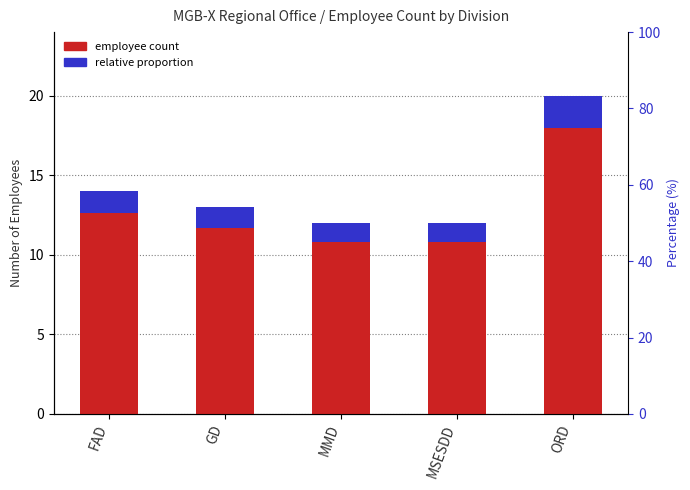

Which series has the largest total across all categories?

employee count